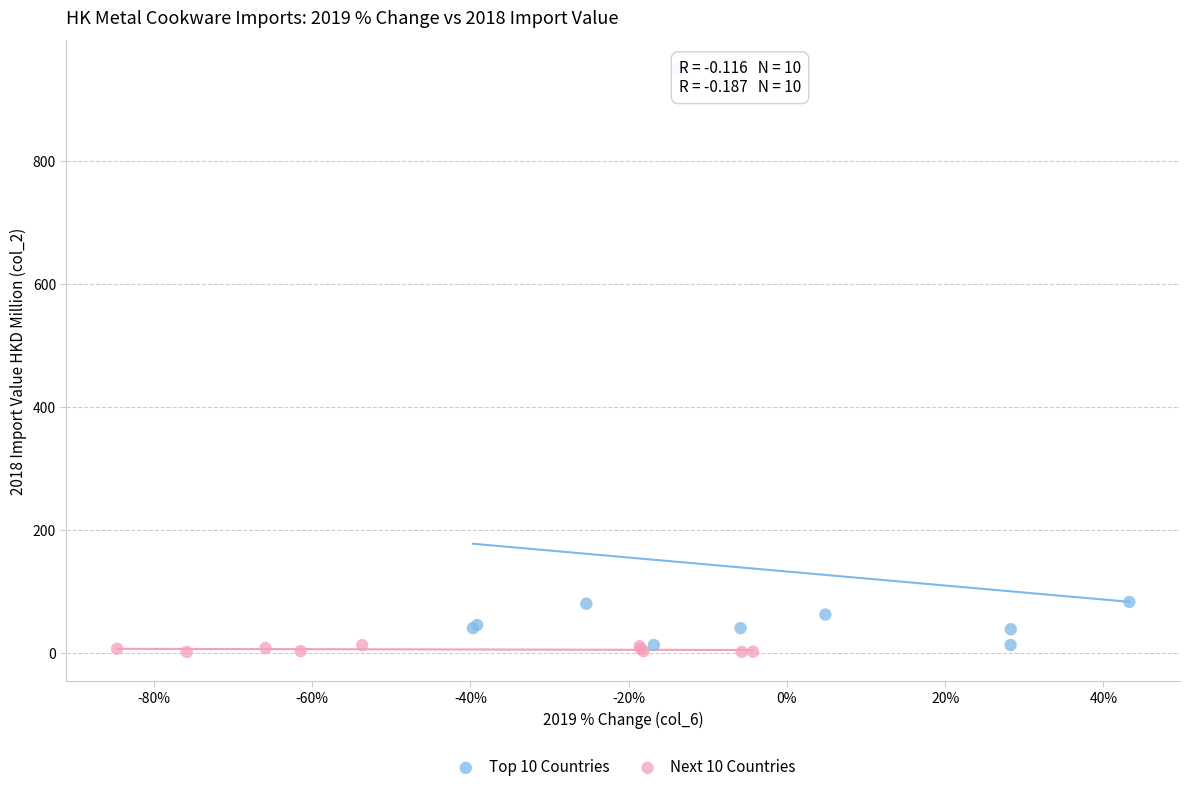

Which series has the largest Y range (max minus min)?

Top 10 Countries